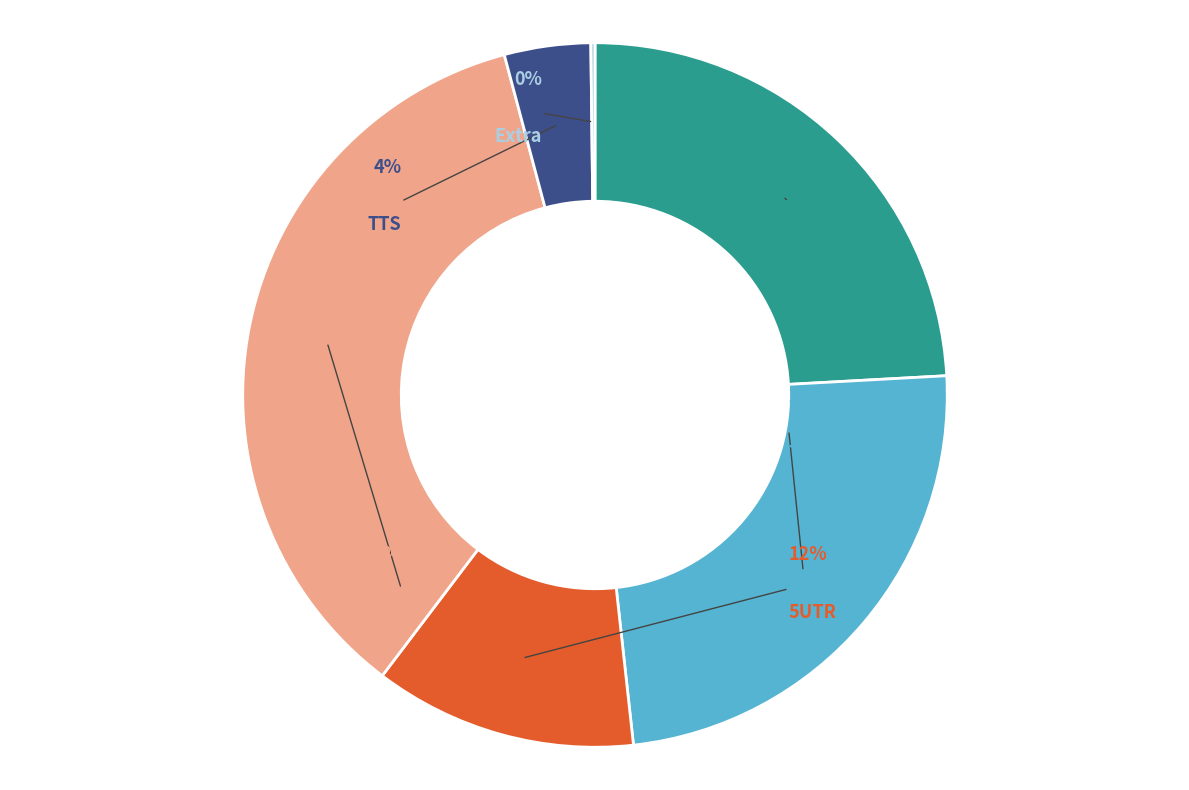

How many slices are in this pie chart?

6